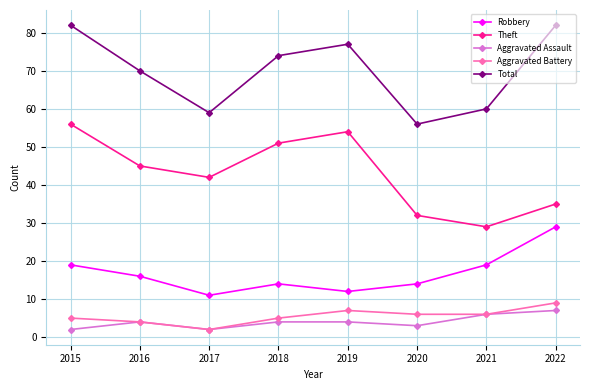

What is the spread (max minus min) of values at 2015?

80